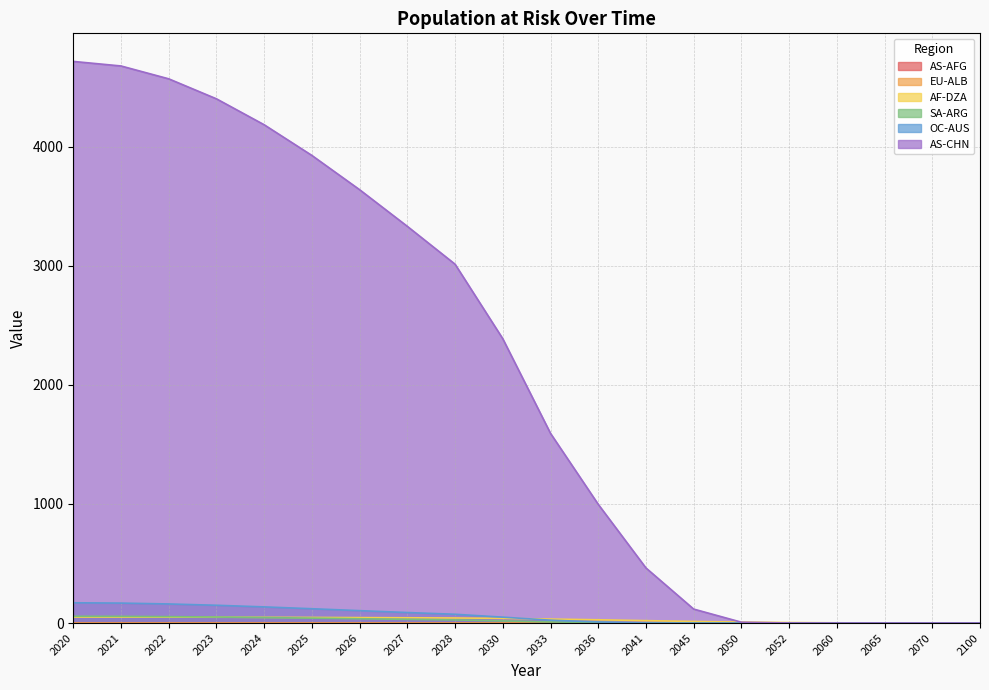

Which series ends up on top after the final intersection of EU-ALB and AS-AFG?

AS-AFG